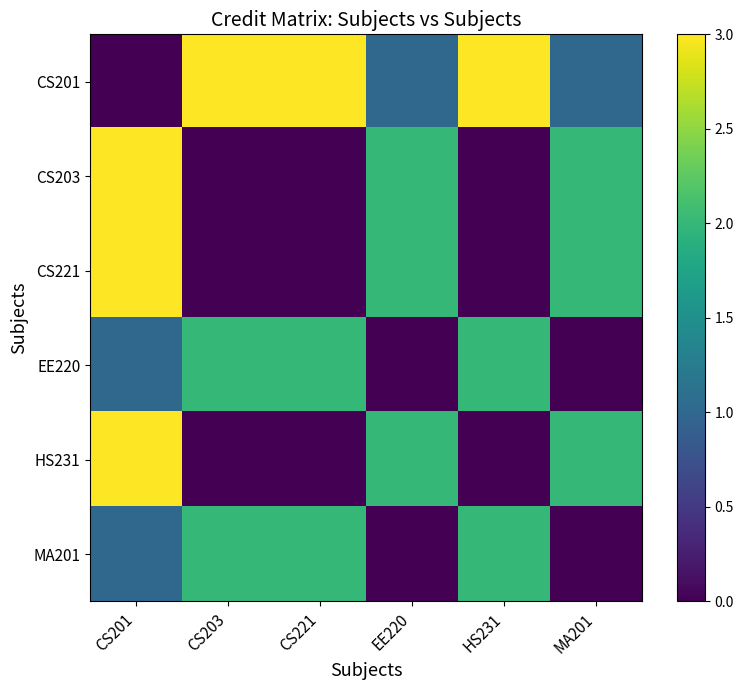

Which series has the largest total across all categories?

CS201